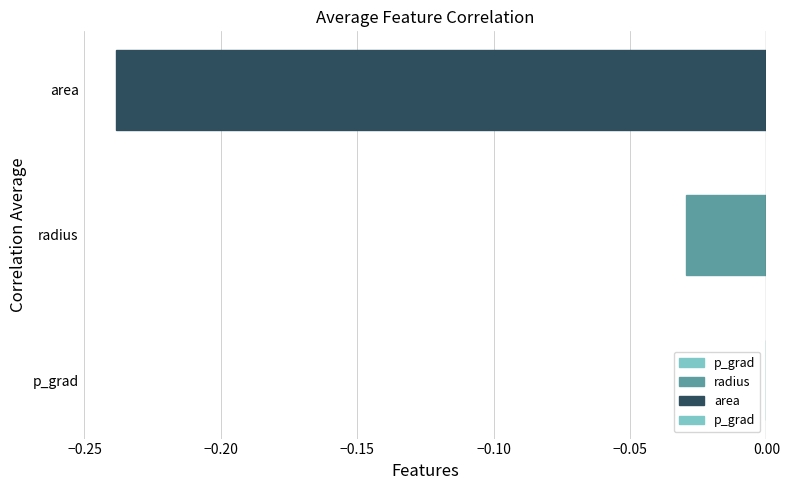

At which category does the chart reach its peak across all series?

p_grad